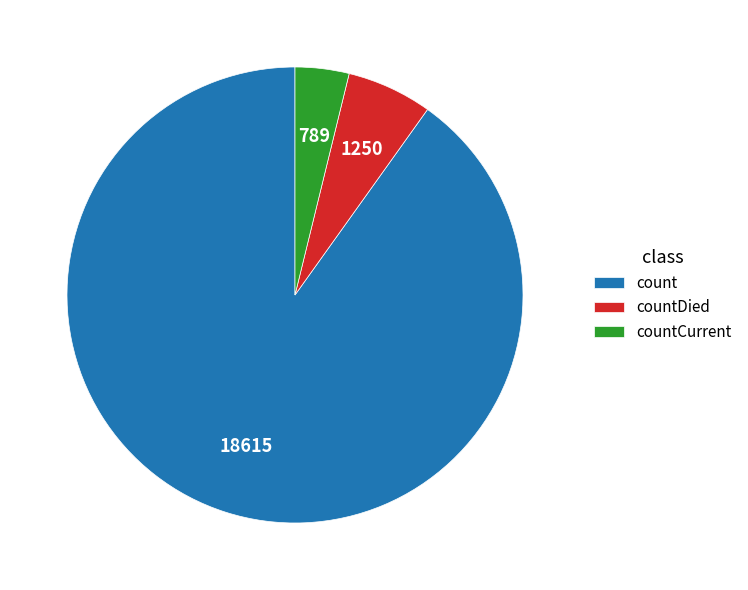

Does countDied account for over 50% of the chart?

No